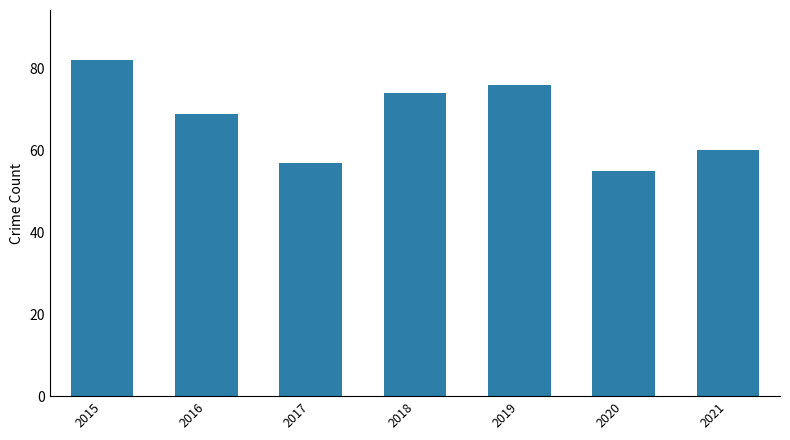

What is the ratio of the value at 2019 to the value at 2021?

1.3